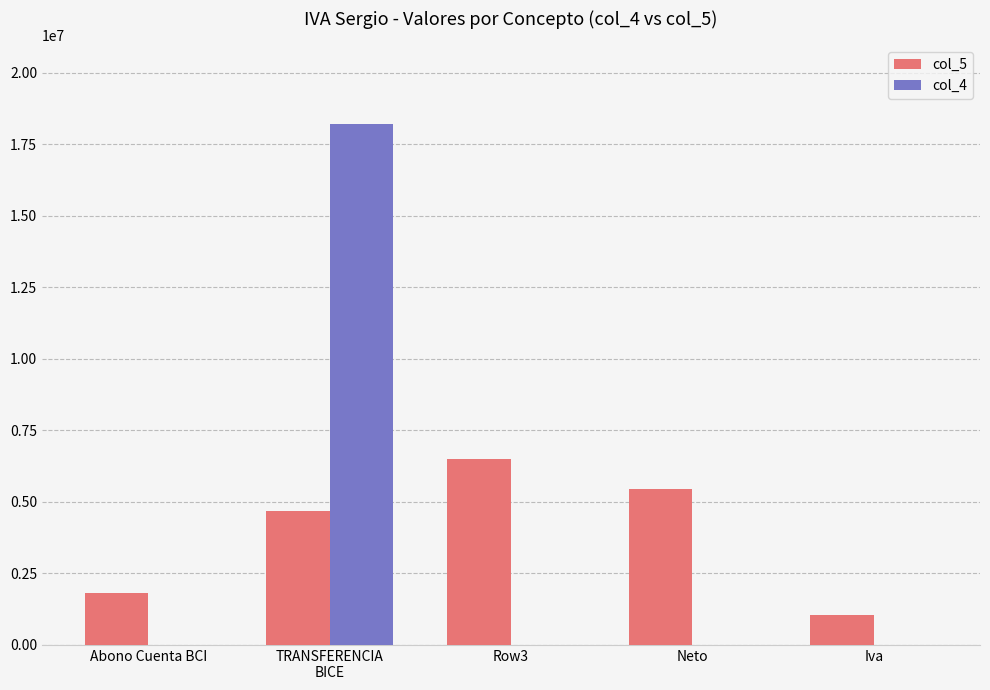

What is the total value across all series at Iva?

1038050